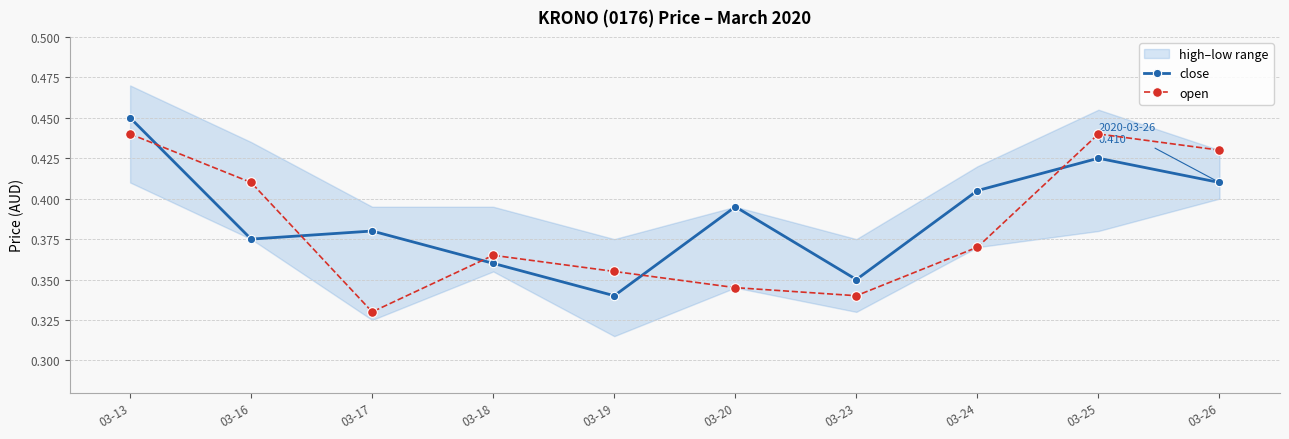

Which label corresponds to the largest value in the chart?

03-13